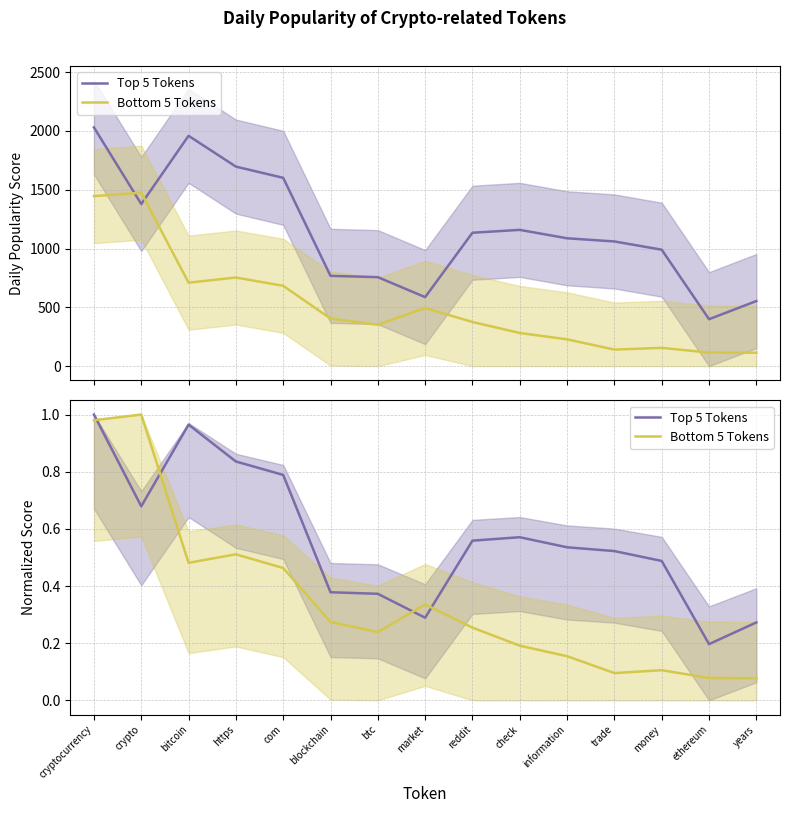

What is the minimum value shown in the chart?

0.1